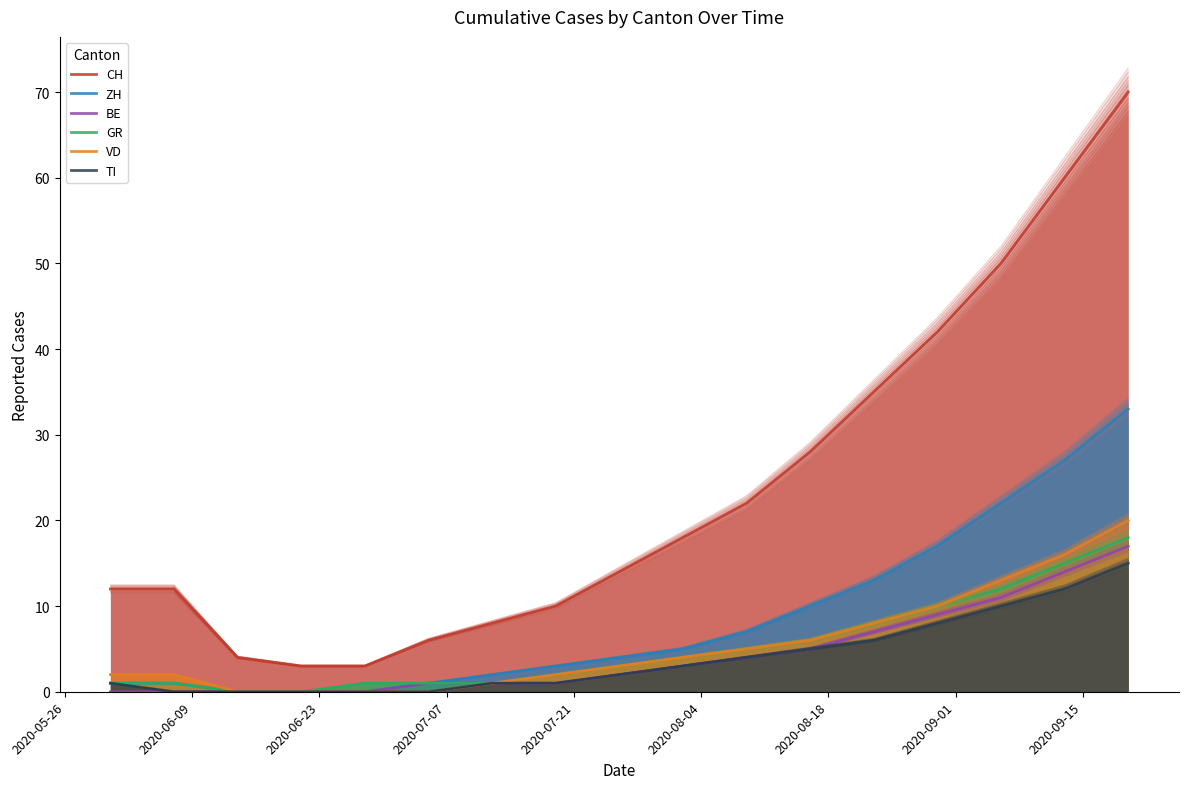

Where does the CH series first go above 14?

9